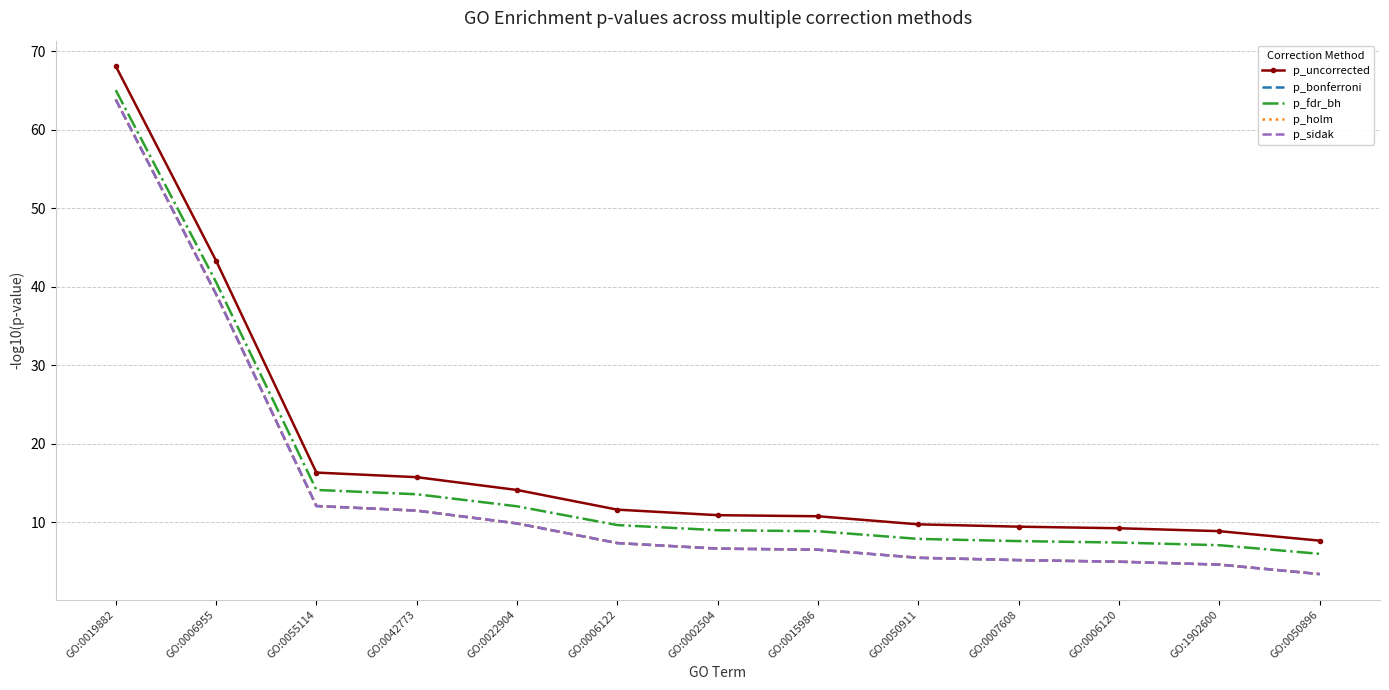

What is the sum of the p_fdr_bh values at GO:0007608 and GO:0042773?

21.1